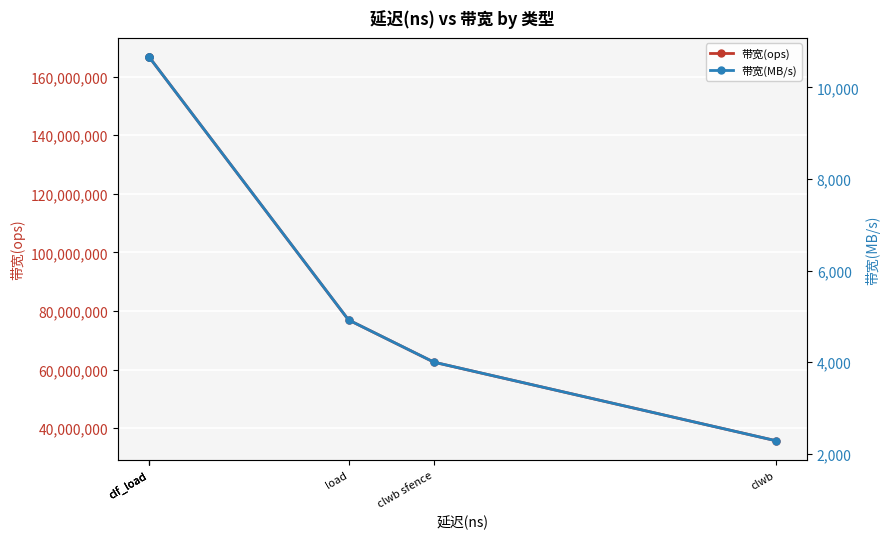

What is the difference between the maximum and minimum values in the 带宽(MB/s) series?

8381